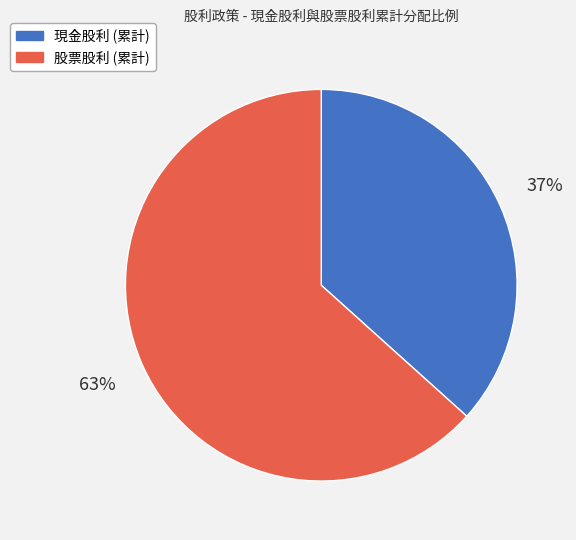

To the nearest percent, what portion does 現金股利 (累計) represent?

37%